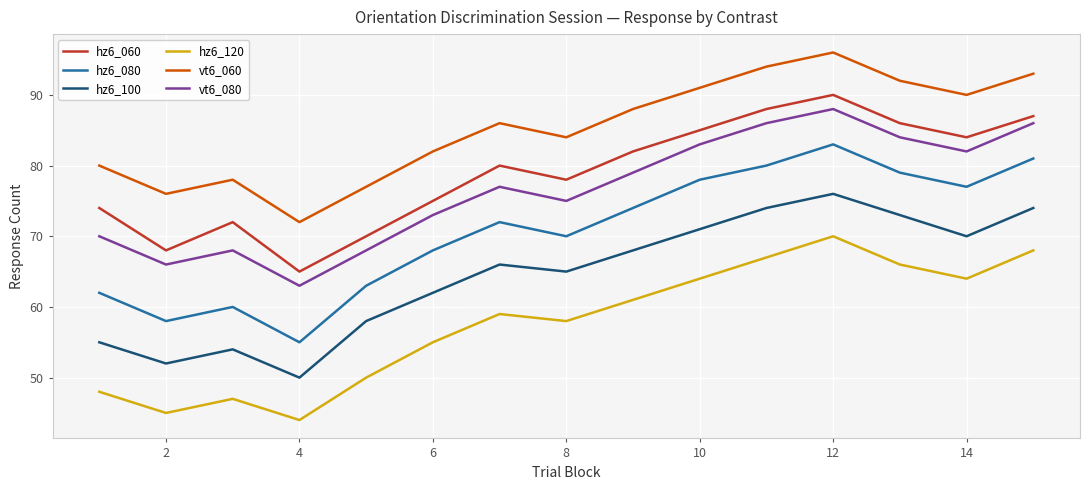

Which series has the largest range (max minus min)?

hz6_080